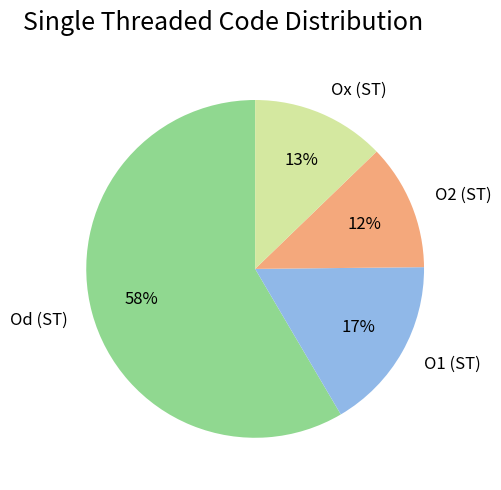

Between Ox (ST) and Od (ST), which is larger?

Od (ST)